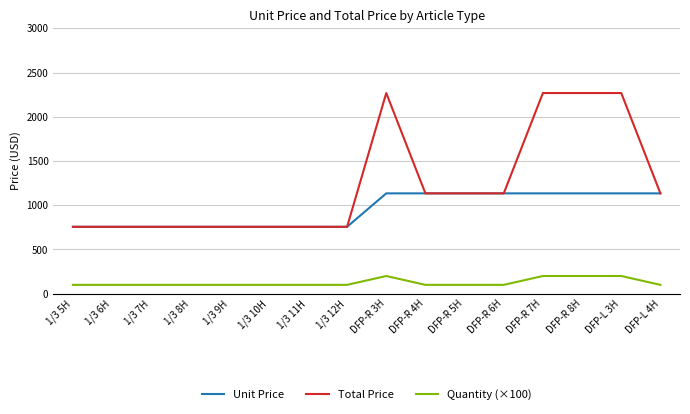

What value does the Total Price series have at DFP-R 3H, to the nearest 50?

2250